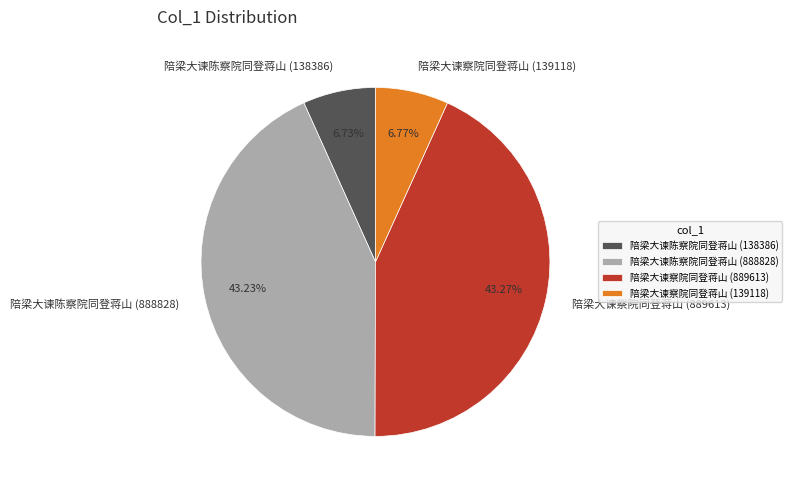

What is the ratio of the value at 陪梁大谏察院同登蒋山 (139118) to the value at 陪梁大谏察院同登蒋山 (889613)?

0.2